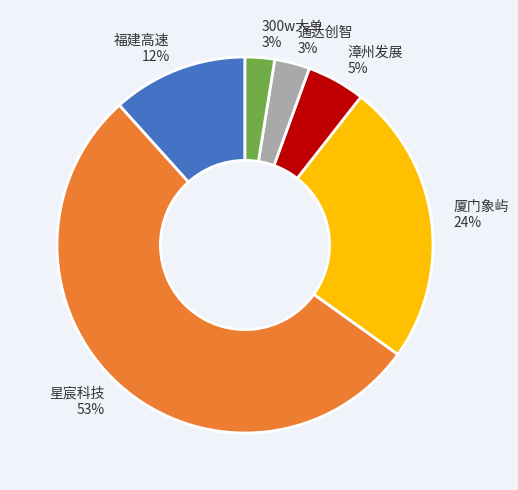

To the nearest percent, what percentage of the pie is 通达创智?

3%